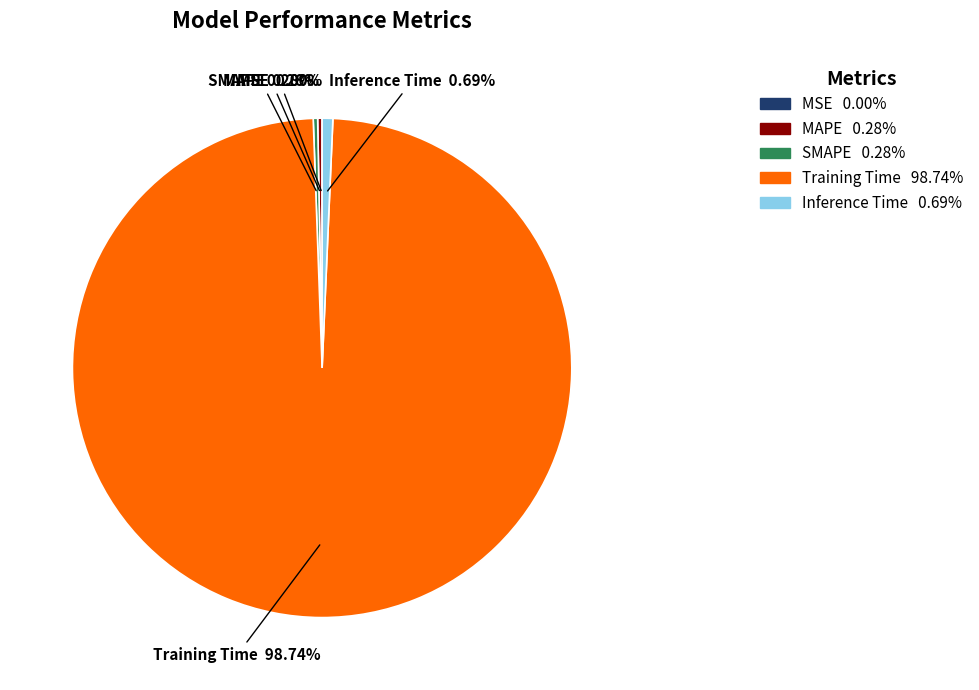

Which has a higher value, Training Time or MAPE?

Training Time